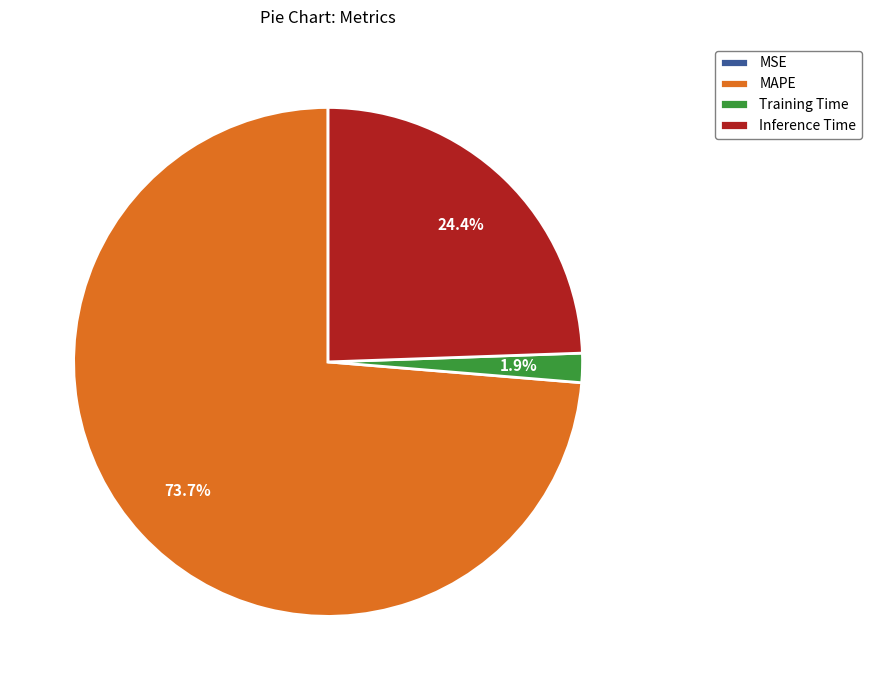

True or false: MAPE accounts for 74% of the total.

True